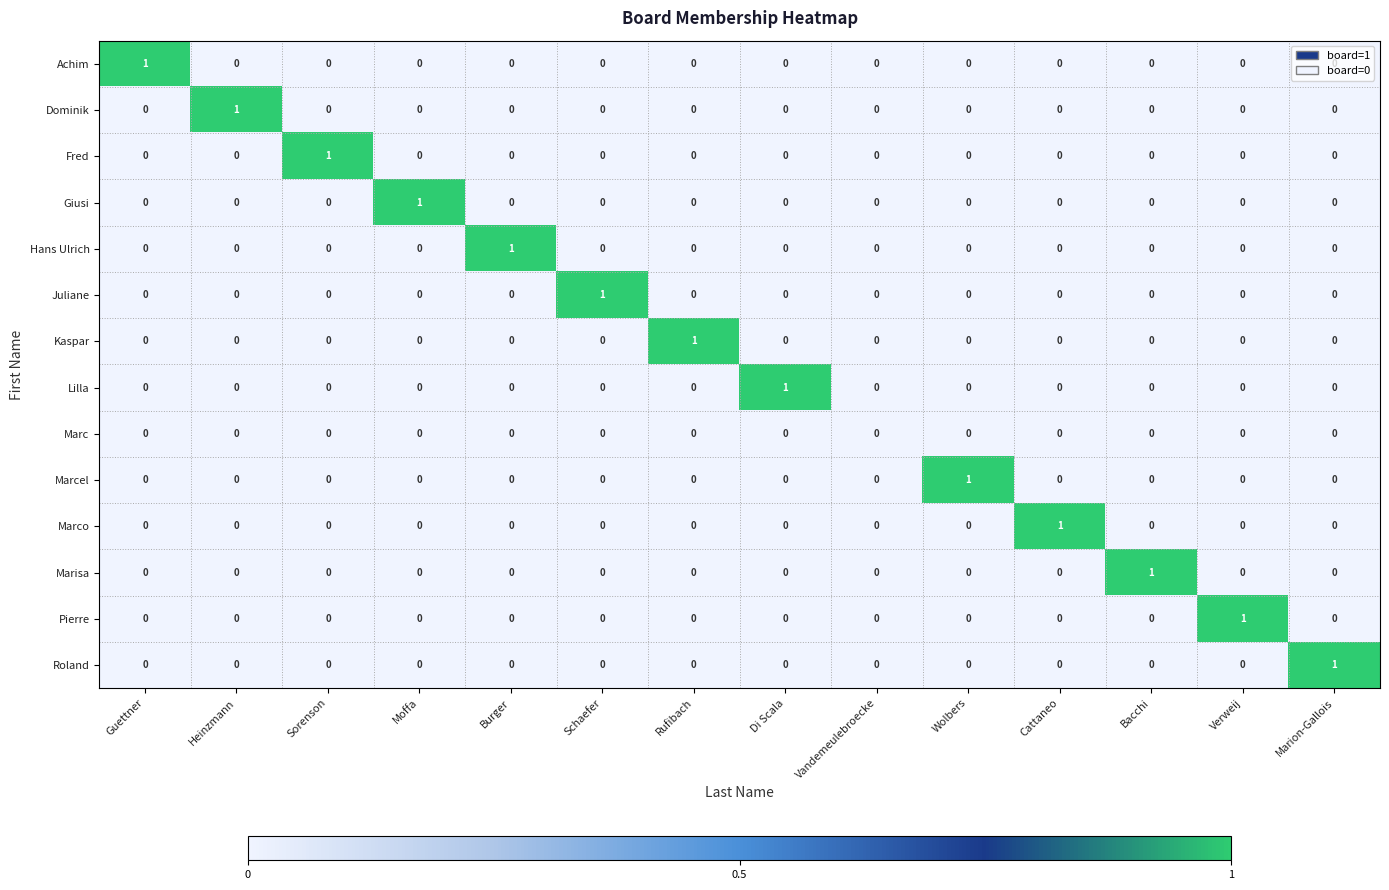

Count the Hans Ulrich values in the range 0 to 1.

14